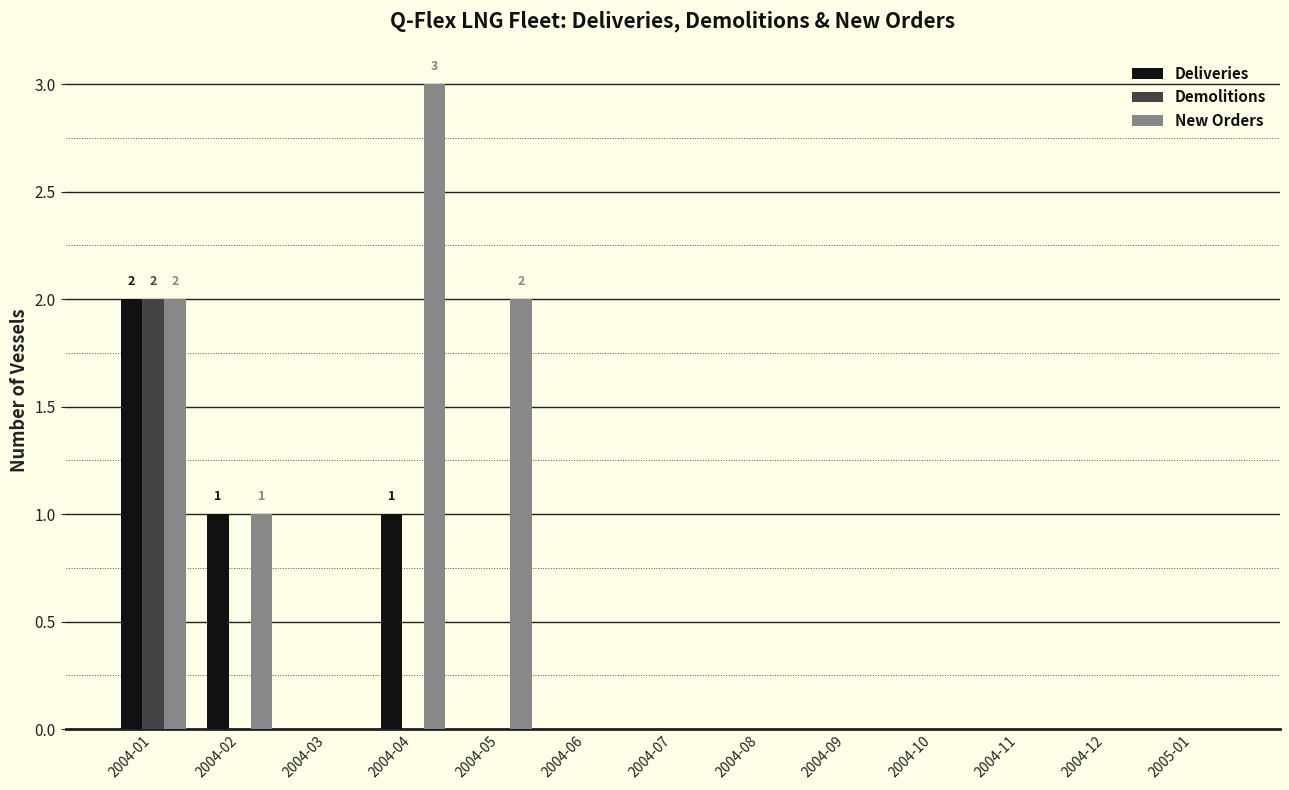

What are all the series names shown in the legend?

Deliveries, Demolitions, New Orders